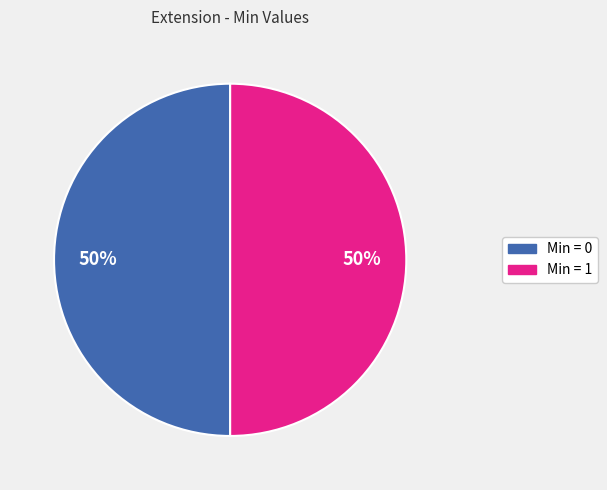

How many slices are in this pie chart?

2